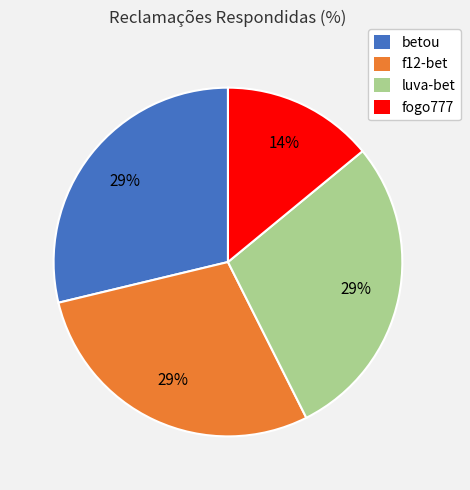

Does f12-bet represent more than half of the total?

No